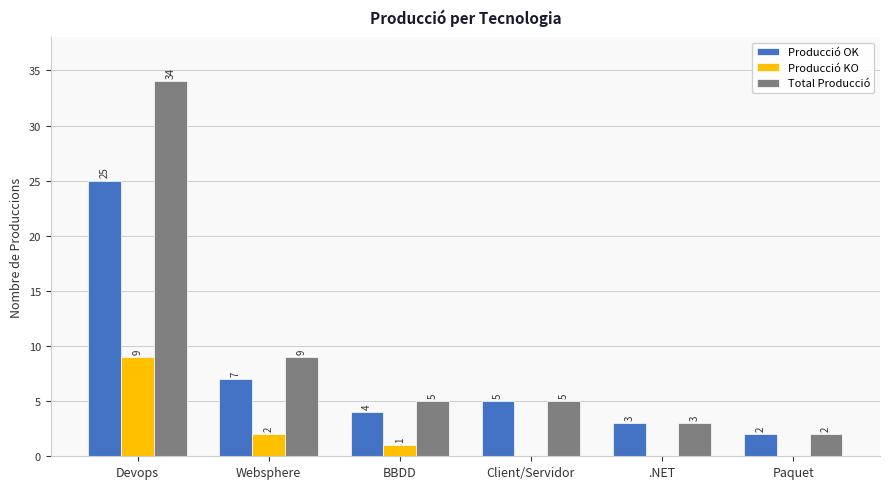

Which series has the largest range (max minus min)?

Total Producció